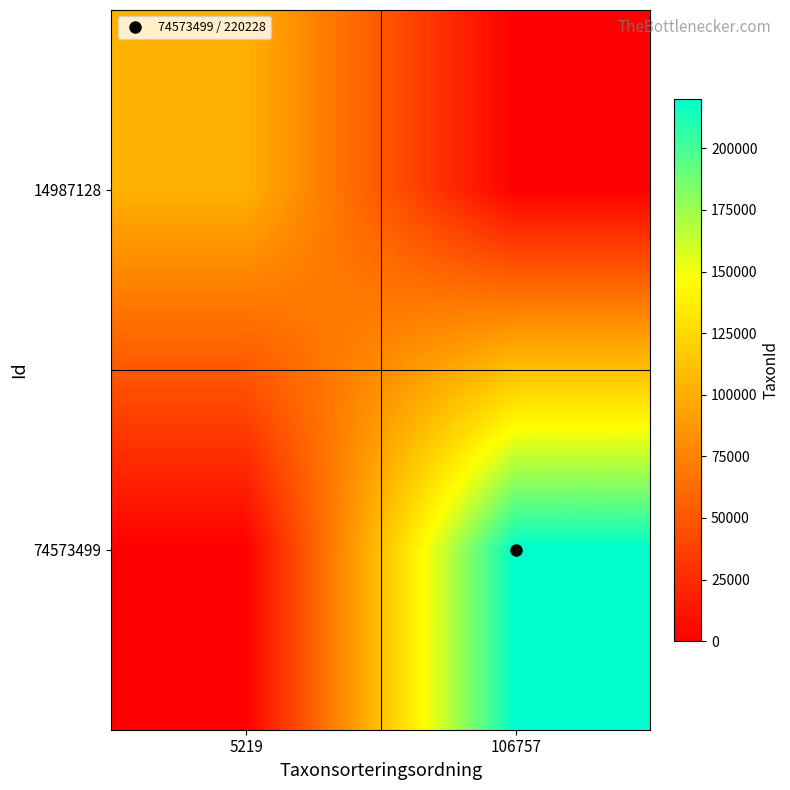

Which series changed the most between 5219 and 106757?

74573499